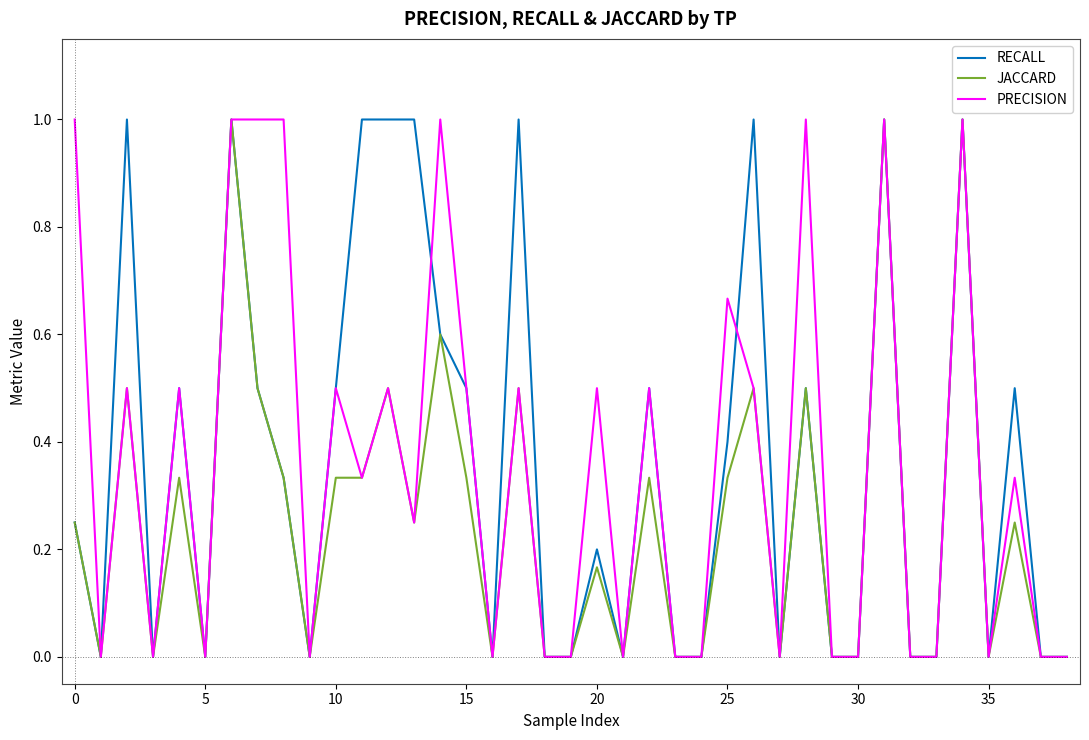

True or false: PRECISION and RECALL cross at least once.

True